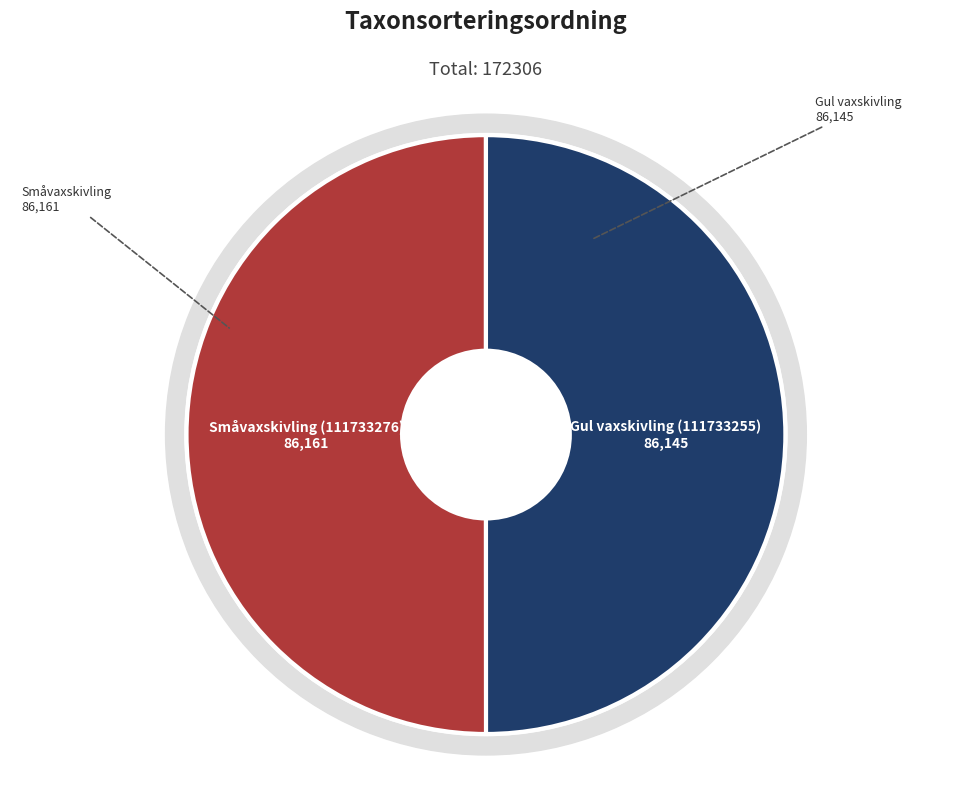

What is the total percentage of Gul vaxskivling (111733255) and Småvaxskivling (111733276)?

100.0%